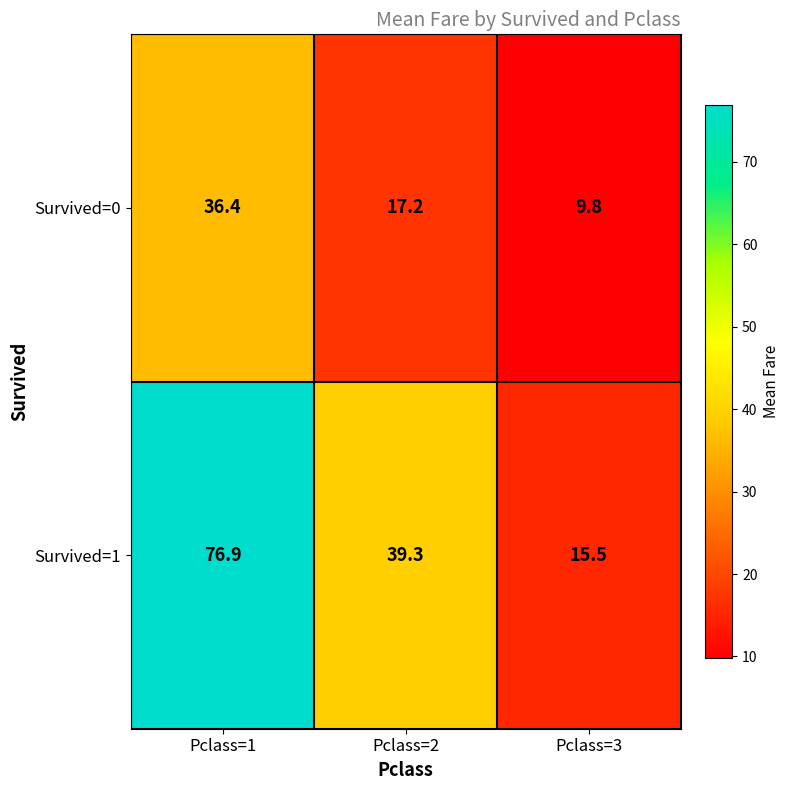

List the series in order of their peak value, highest first.

Survived=1, Survived=0